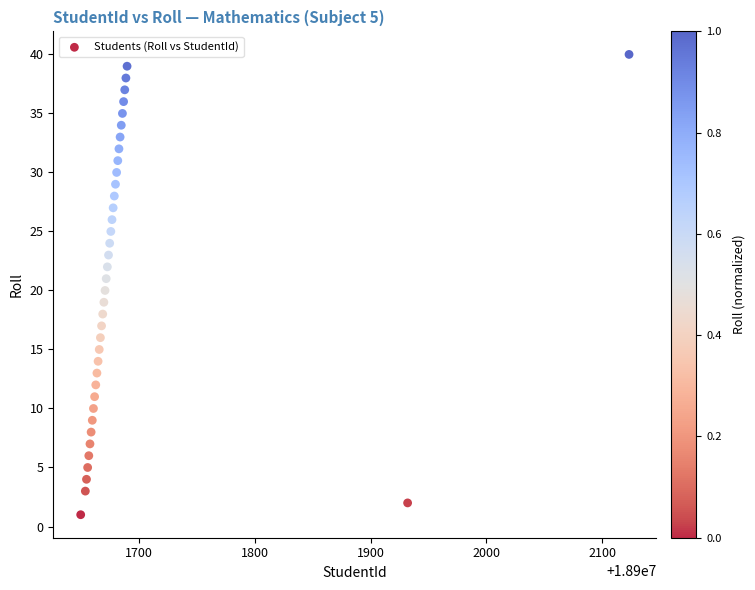

What is the range of X values (max minus min)?

473